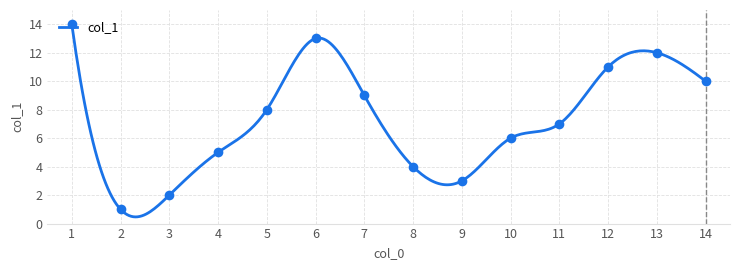

What is the greatest value displayed?

14.0